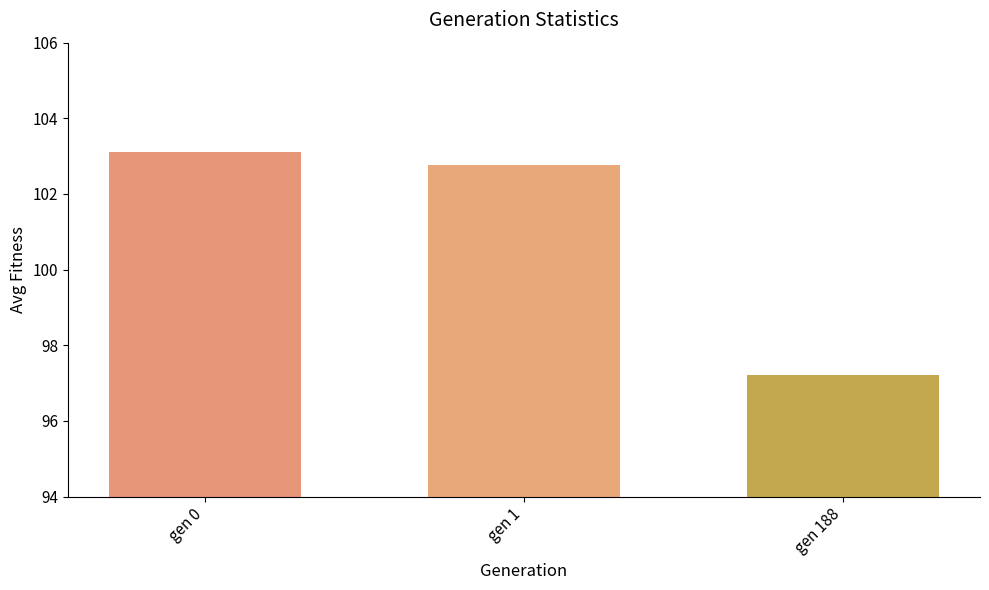

Reading left to right, list all the values displayed in this chart.

103.1	102.8	97.2